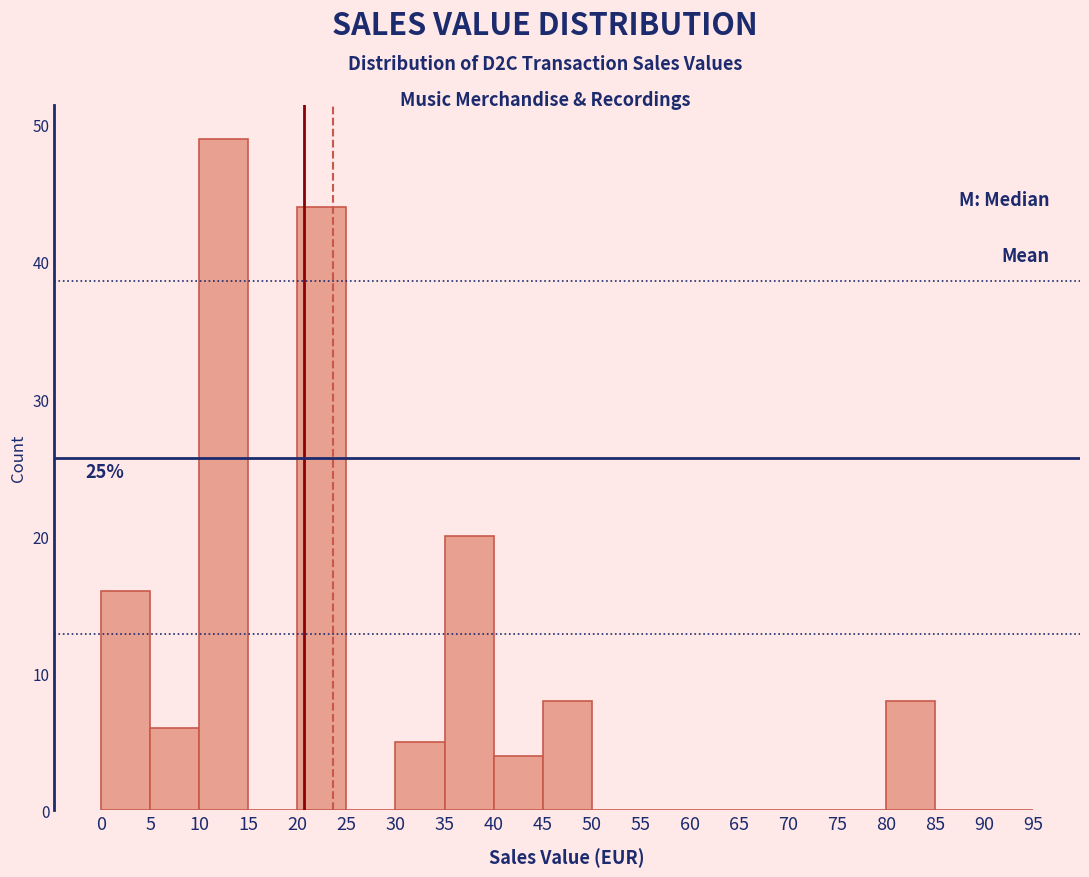

Over which range of the x-axis is the bar tallest?

10 to 15